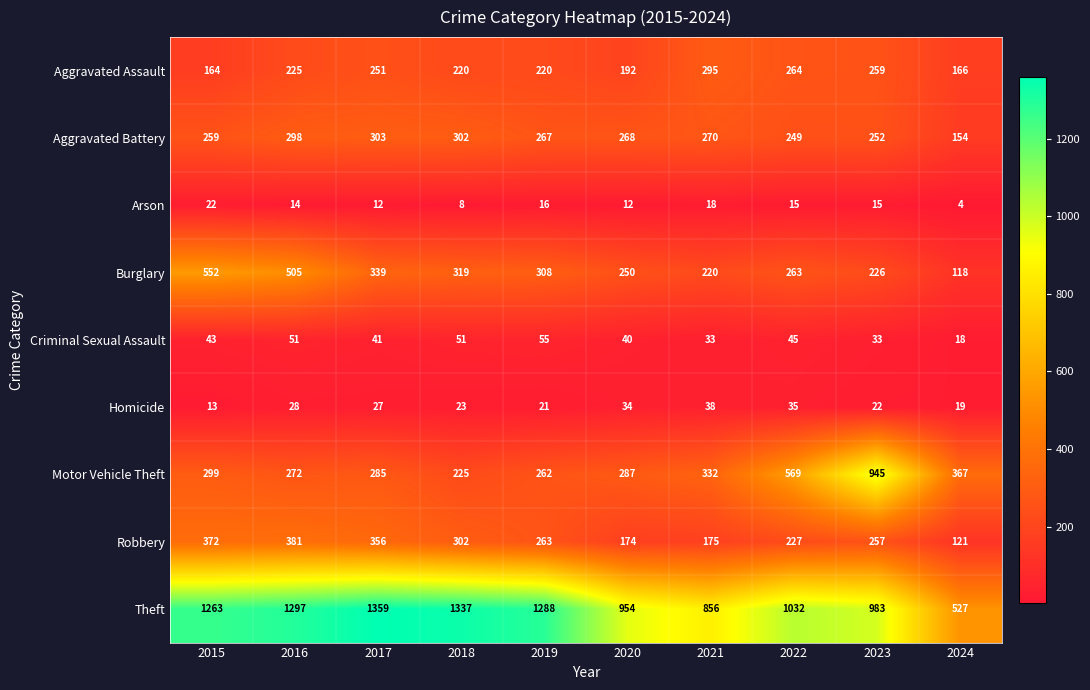

How many distinct data groups are displayed?

9